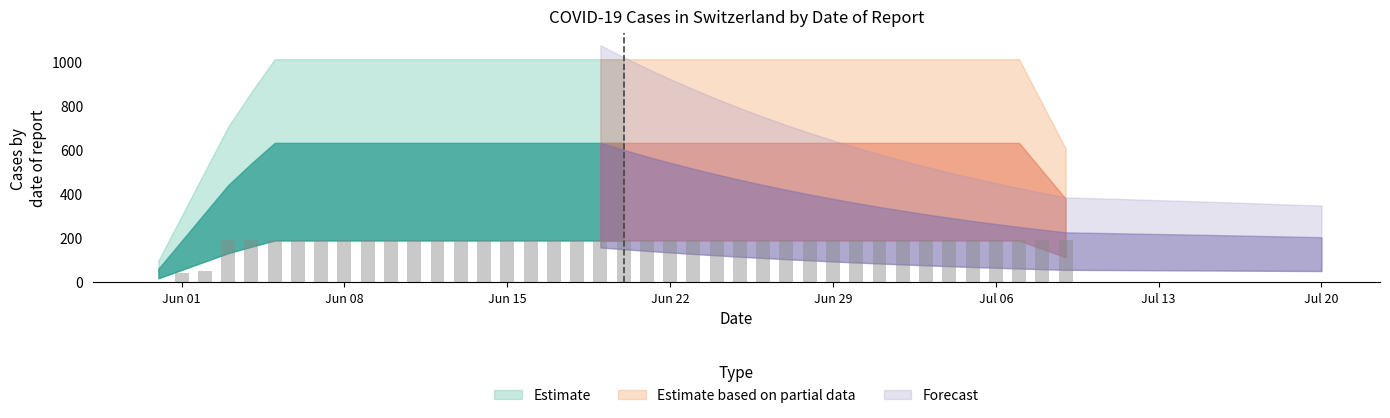

What is the greatest value displayed?

189.3